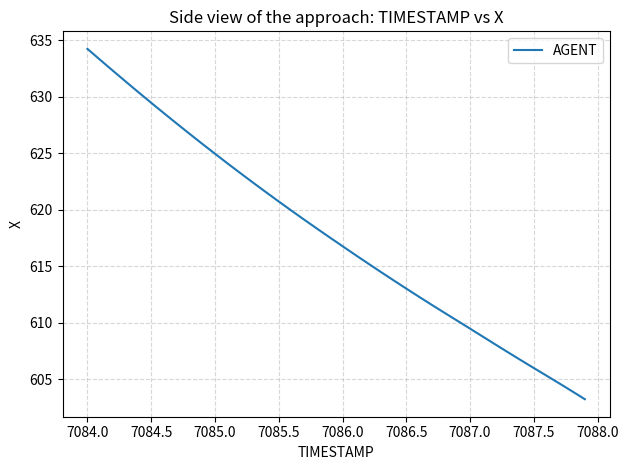

What is the maximum value shown in the chart?

634.2